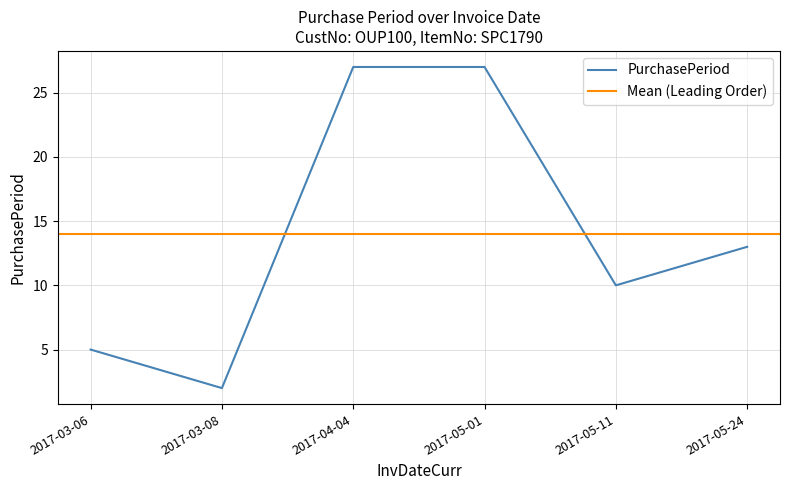

List the labels in order of value, largest first.

2017-04-04, 2017-05-01, 2017-05-24, 2017-05-11, 2017-03-06, 2017-03-08